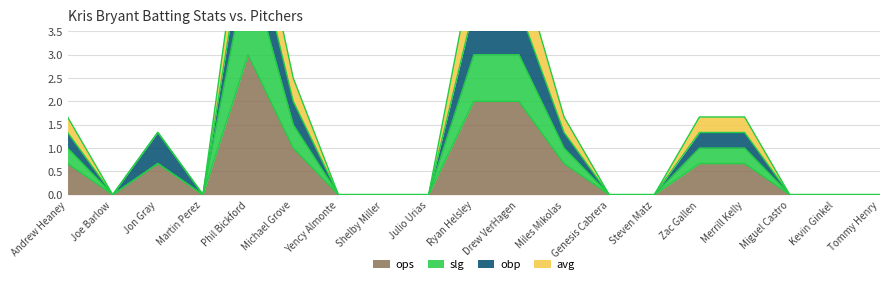

What is the label of the 3rd point from the left?

Jon Gray